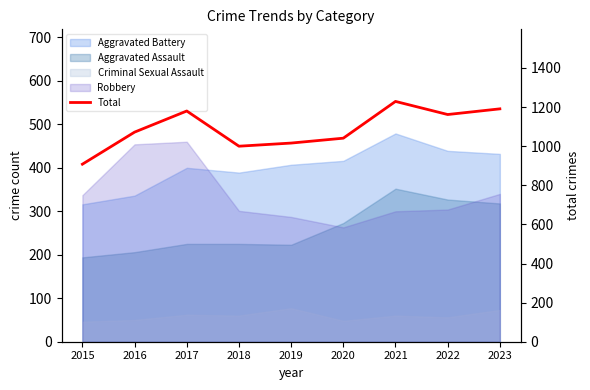

What is the value of the 1st point from the left?

908